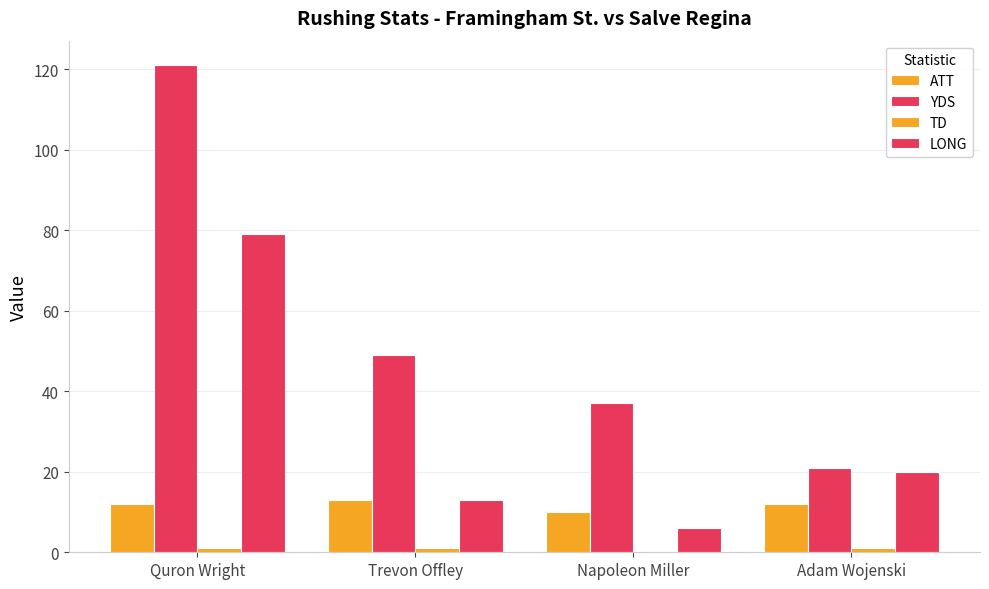

How many groups of bars are there?

4